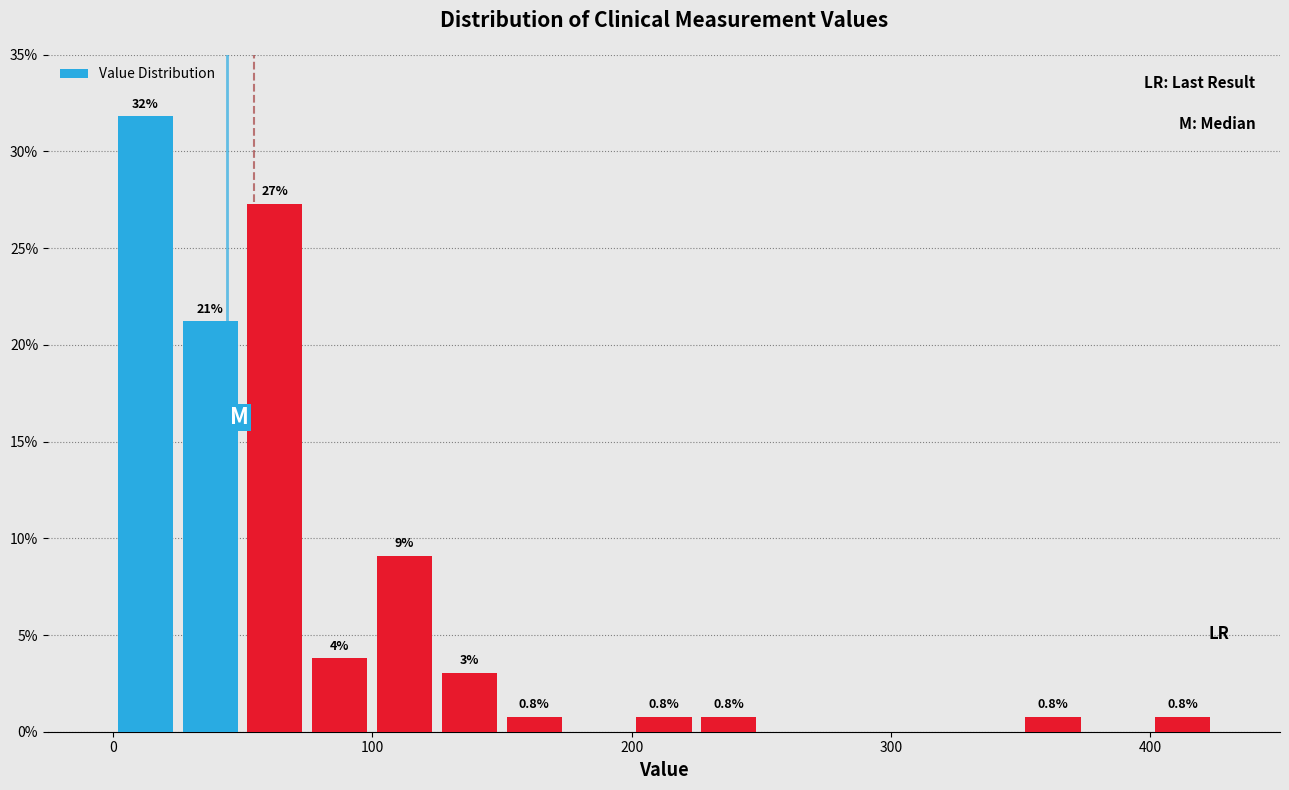

Around what value on the x-axis is the tallest bar? Give the approximate position of its centre, as read against the axis.

10